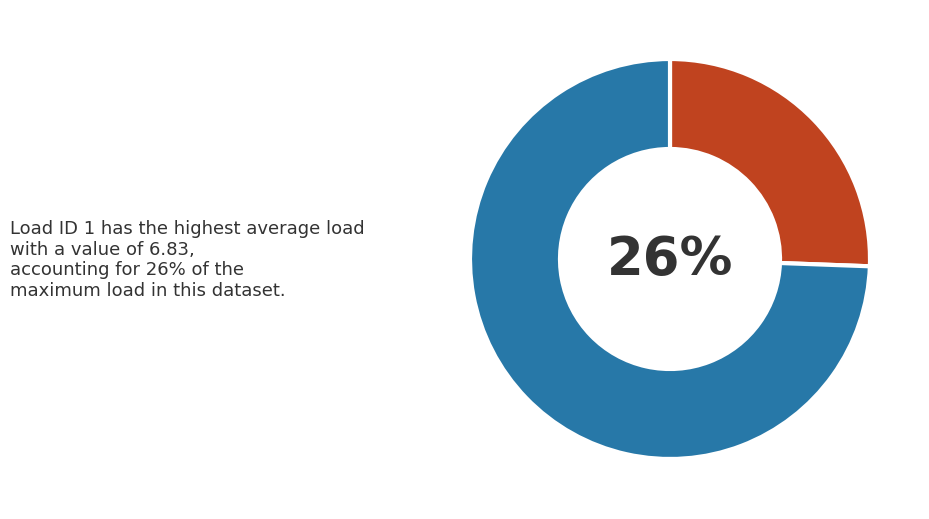

Is there a majority slice in this chart?

Yes